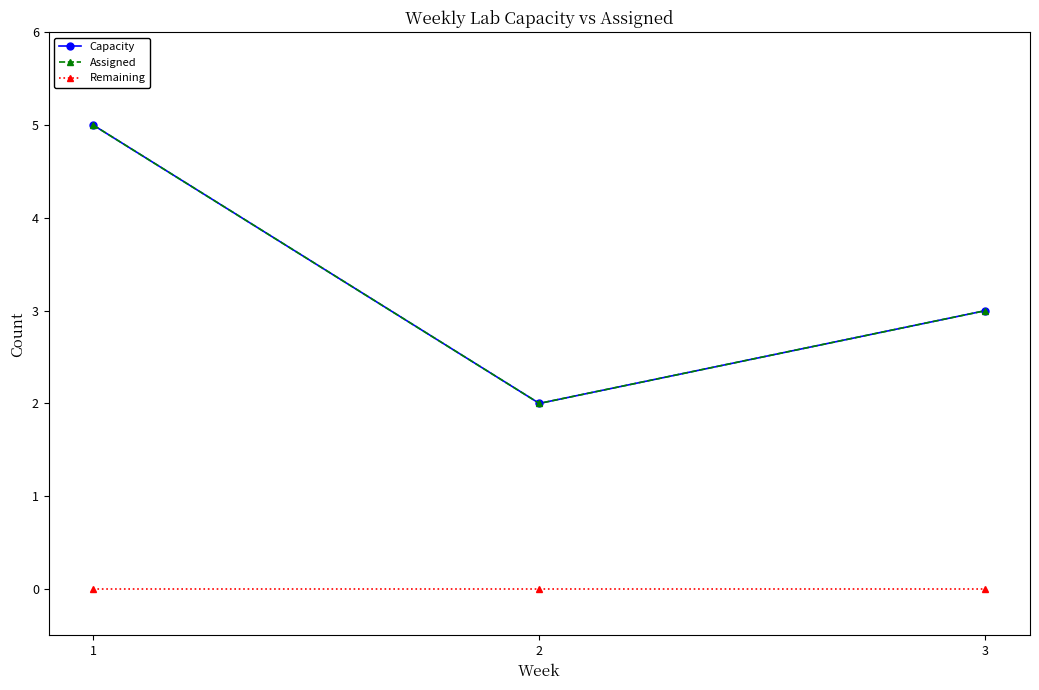

What is the sum of all Capacity values?

10